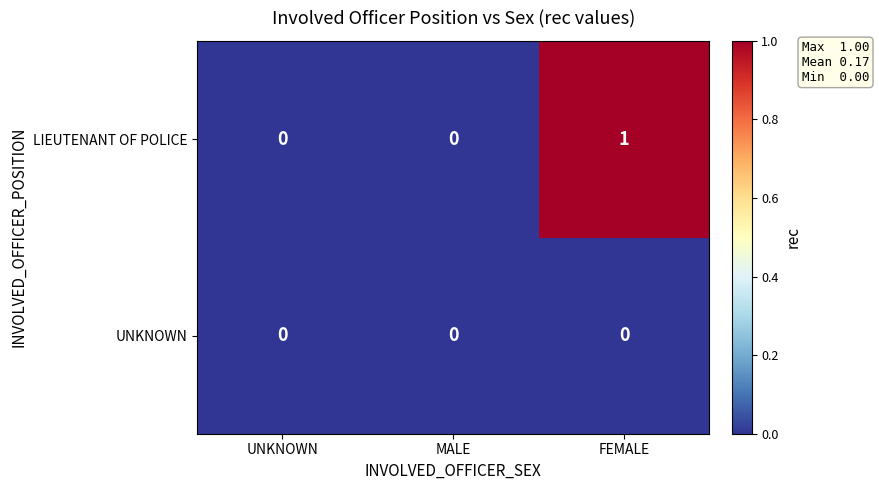

List the series in order of their overall mean, highest first.

LIEUTENANT OF POLICE, UNKNOWN